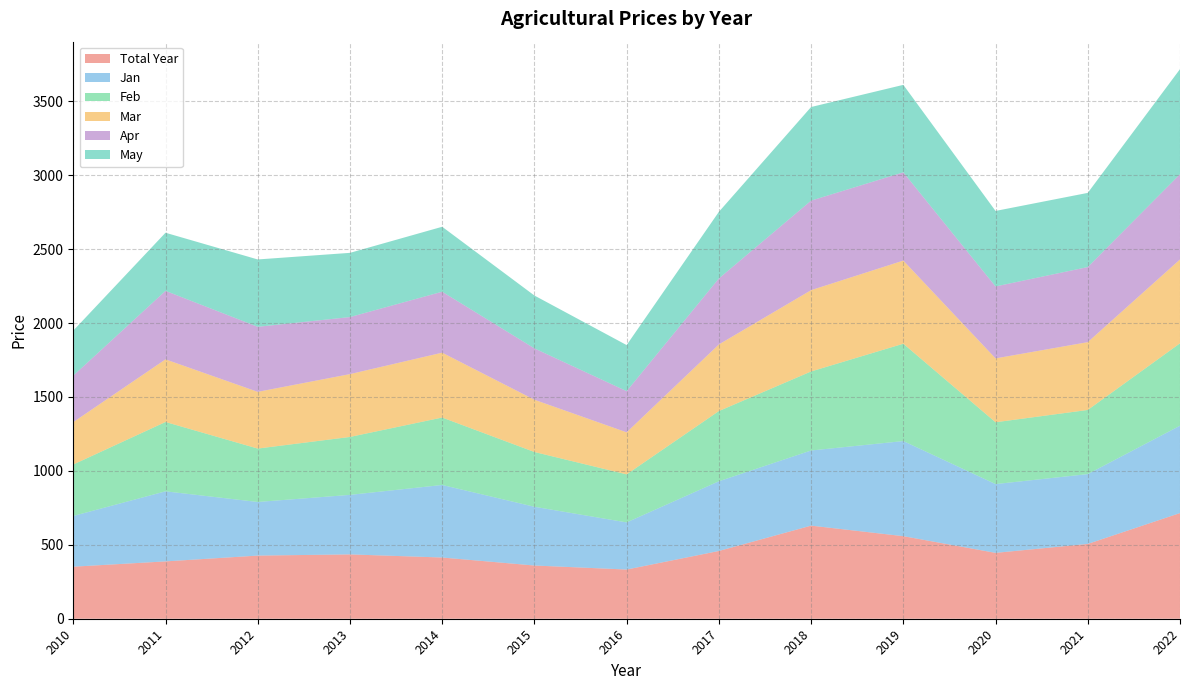

Reading left to right, transcribe all the data shown in this chart.

Total Year: 2010=352.0	2011=387.8	2012=427.0	2013=435.1	2014=414.0	2015=359.9	2016=332.8	2017=458.2	2018=629.7	2019=558.4	2020=445.5	2021=505.9	2022=714.6
Jan: 2010=343.0	2011=473.9	2012=362.6	2013=402.6	2014=490.7	2015=397.3	2016=318.6	2017=471.4	2018=508.2	2019=643.2	2020=465.2	2021=472.2	2022=590.8
Feb: 2010=348.1	2011=469.0	2012=361.2	2013=391.8	2014=456.1	2015=370.4	2016=324.9	2017=474.9	2018=534.4	2019=658.4	2020=418.2	2021=433.8	2022=557.4
Mar: 2010=286.7	2011=423.5	2012=383.6	2013=424.9	2014=438.6	2015=353.3	2016=284.3	2017=450.4	2018=549.8	2019=562.1	2020=431.9	2021=458.6	2022=567.0
Apr: 2010=314.6	2011=463.4	2012=440.1	2013=385.9	2014=412.5	2015=347.5	2016=278.5	2017=446.5	2018=605.6	2019=596.9	2020=486.7	2021=508.0	2022=576.7
May: 2010=304.4	2011=392.9	2012=455.4	2013=434.3	2014=439.1	2015=357.5	2016=311.6	2017=450.5	2018=633.1	2019=591.7	2020=510.6	2021=501.6	2022=710.5